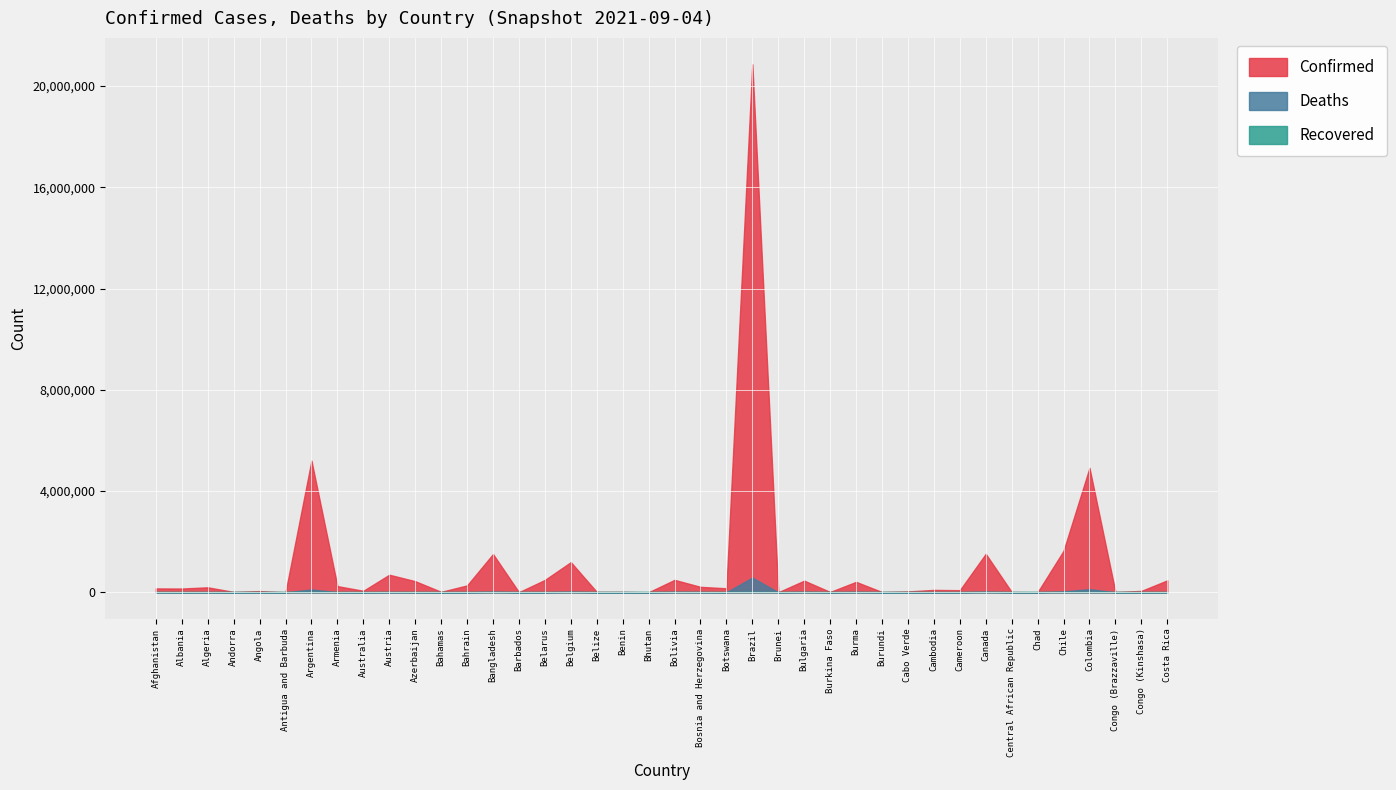

True or false: Recovered and Deaths intersect in this chart.

False